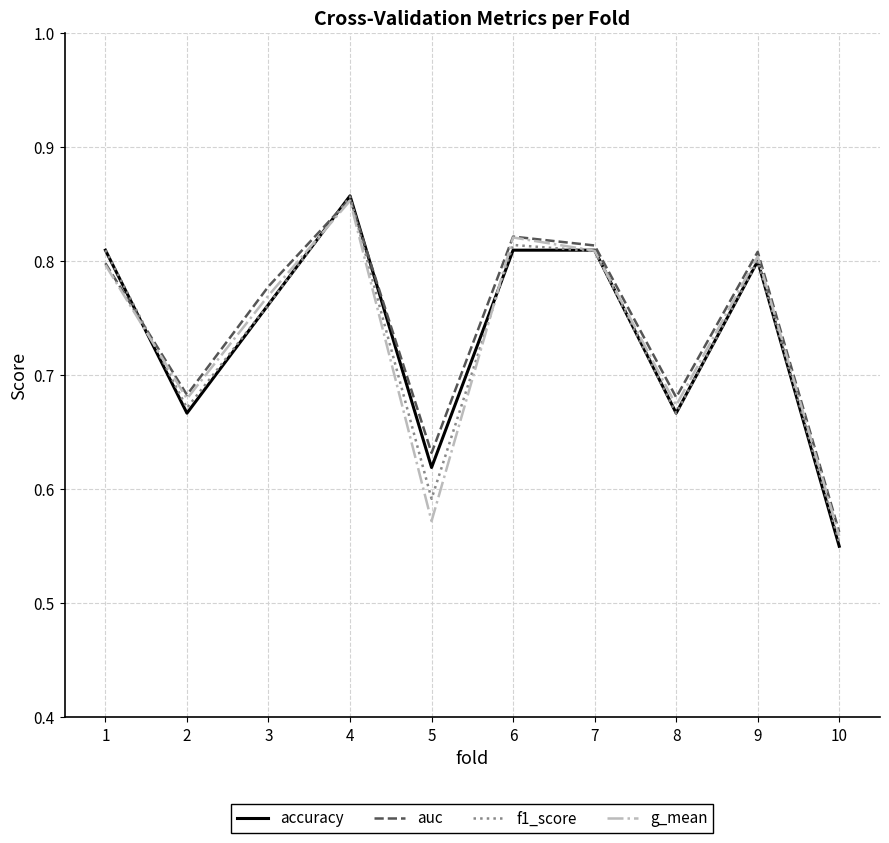

At which label does accuracy reach its minimum?

10